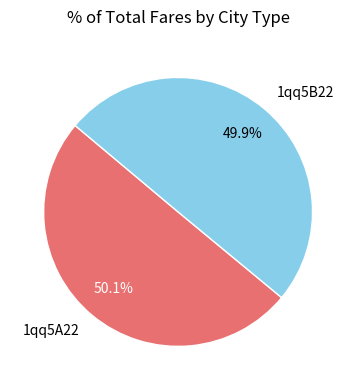

What is the total percentage of 1qq5B22 and 1qq5A22?

100.0%